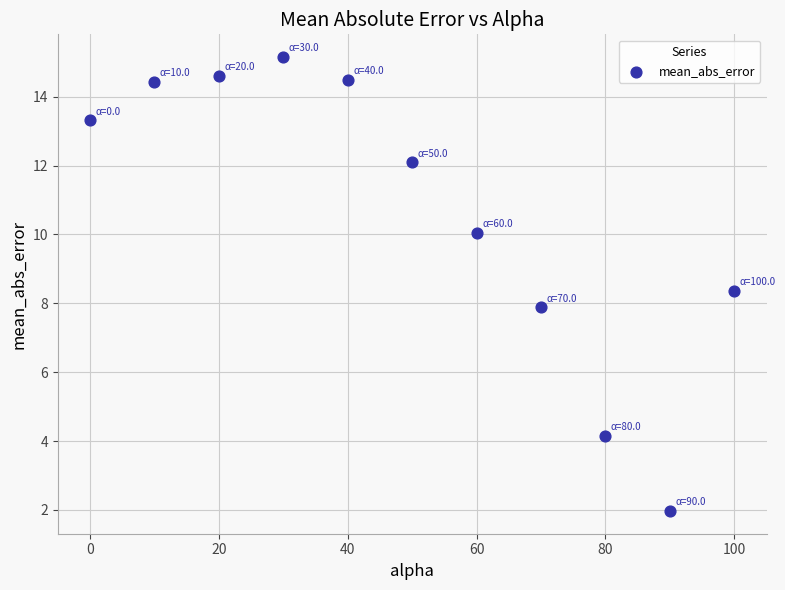

What is the range of Y values (max minus min)?

13.2